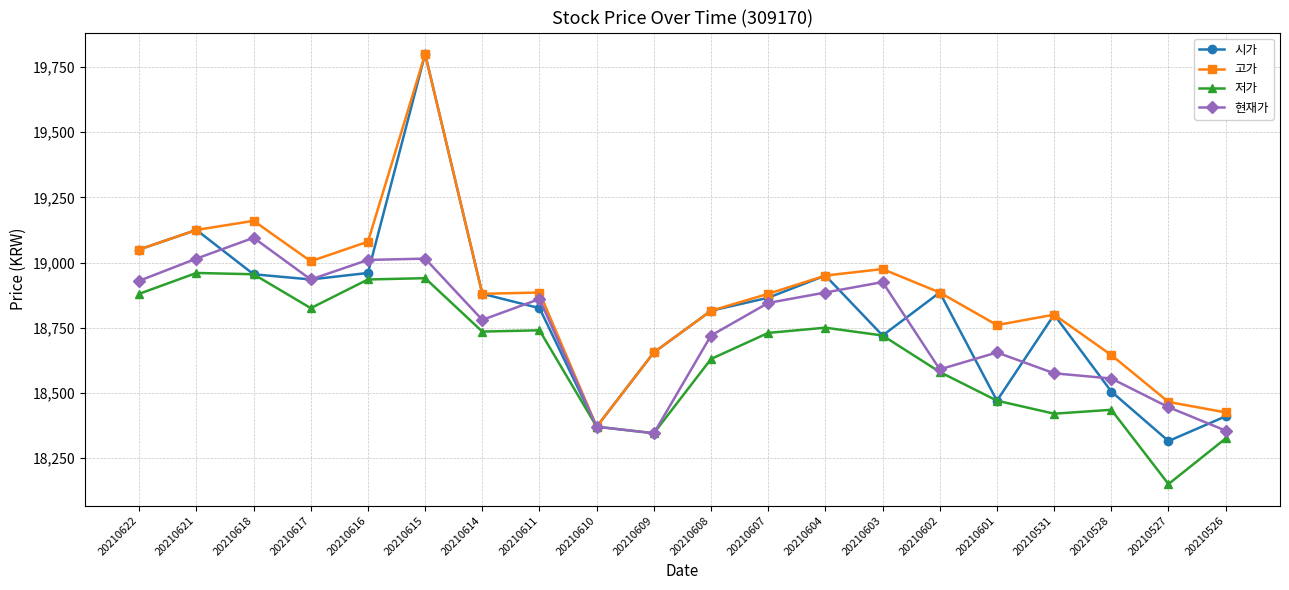

Where is the first local maximum for 시가?

20210621